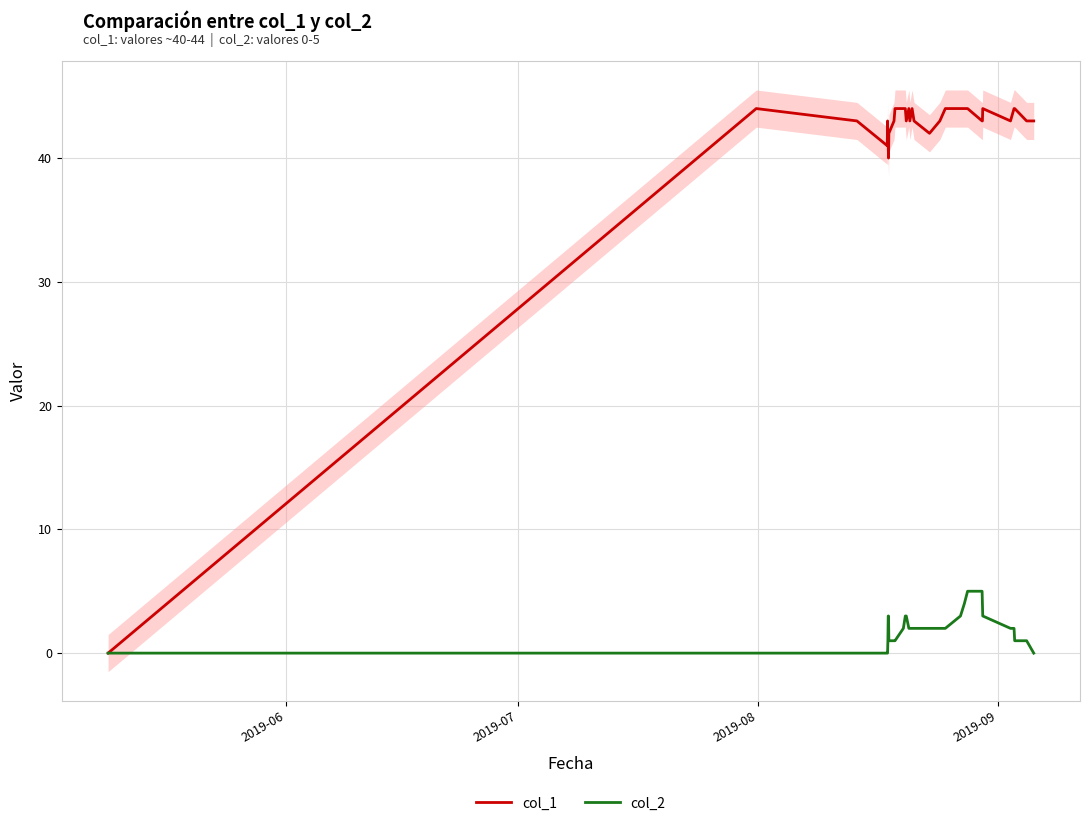

True or false: col_1 and col_2 cross at least once.

False